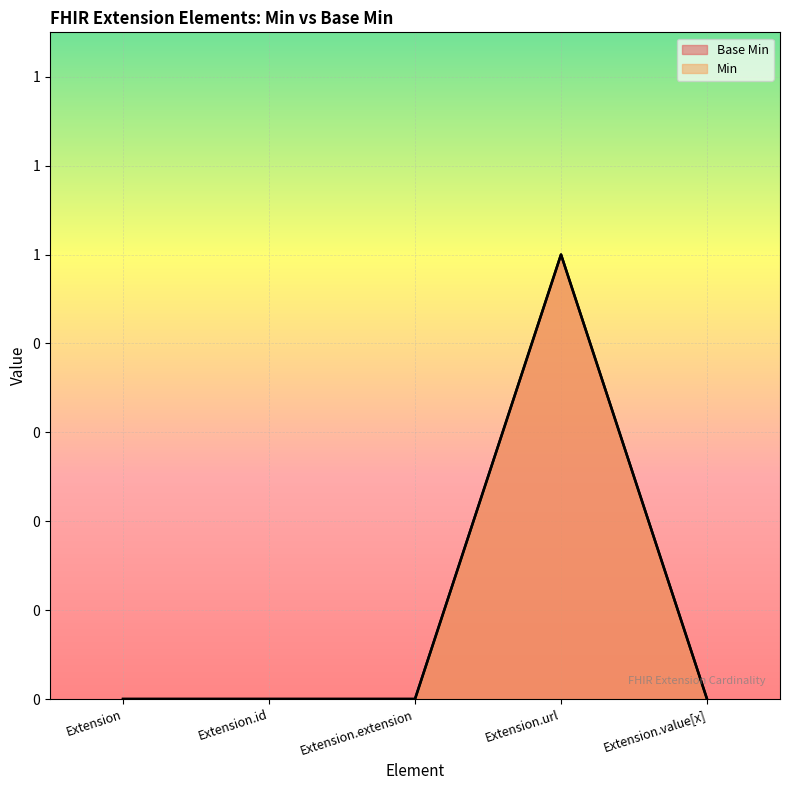

Reading right to left, transcribe all the data shown in this chart.

Base Min: 0	1	0	0	0
Min: 0	1	0	0	0